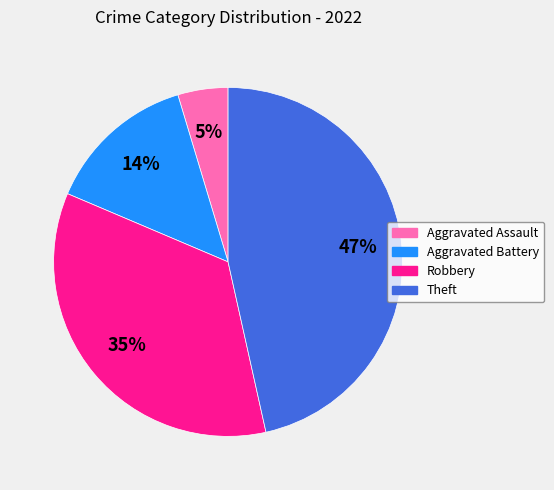

Between Robbery and Aggravated Battery, which is larger?

Robbery